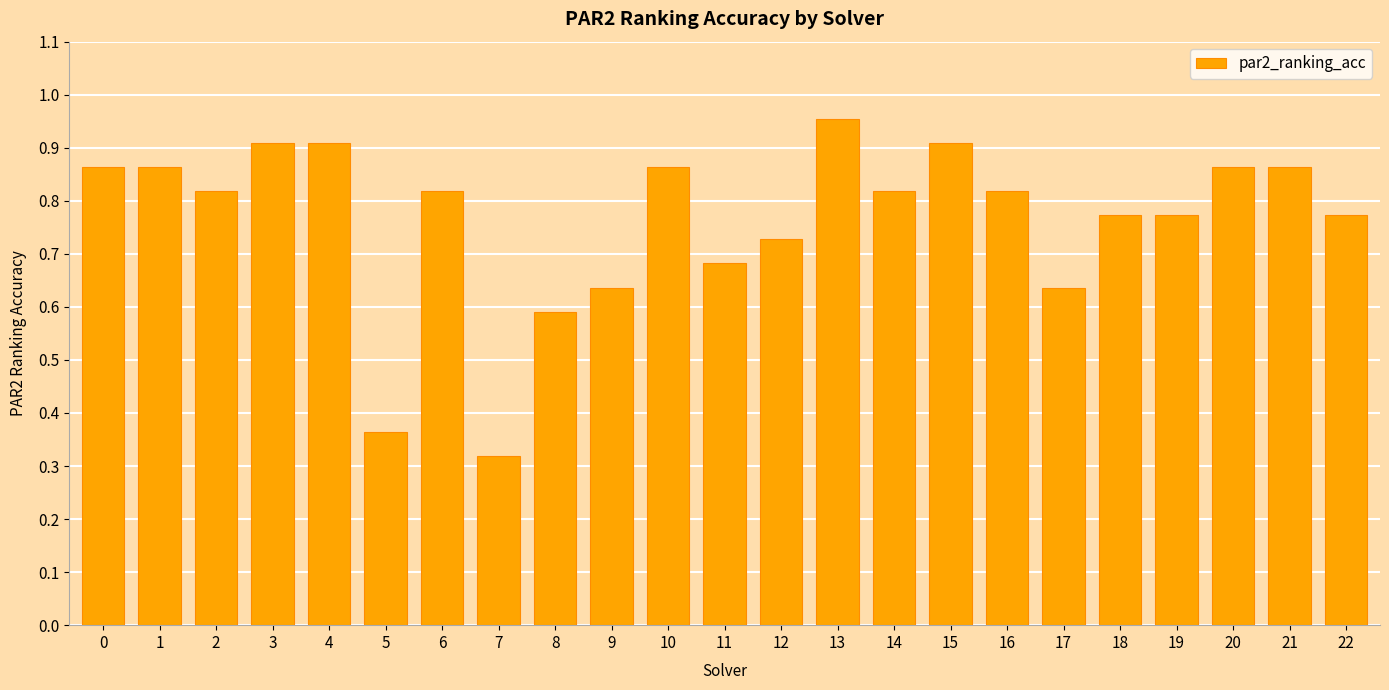

What is the change in value from 5 to 12?

+0.4